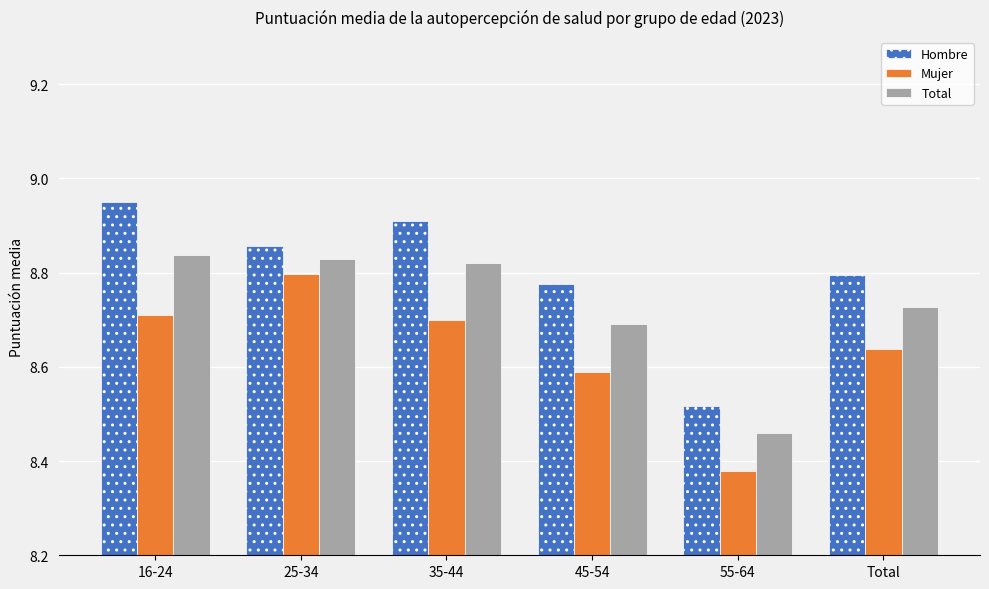

Count the Mujer values in the range 8 to 9.

6